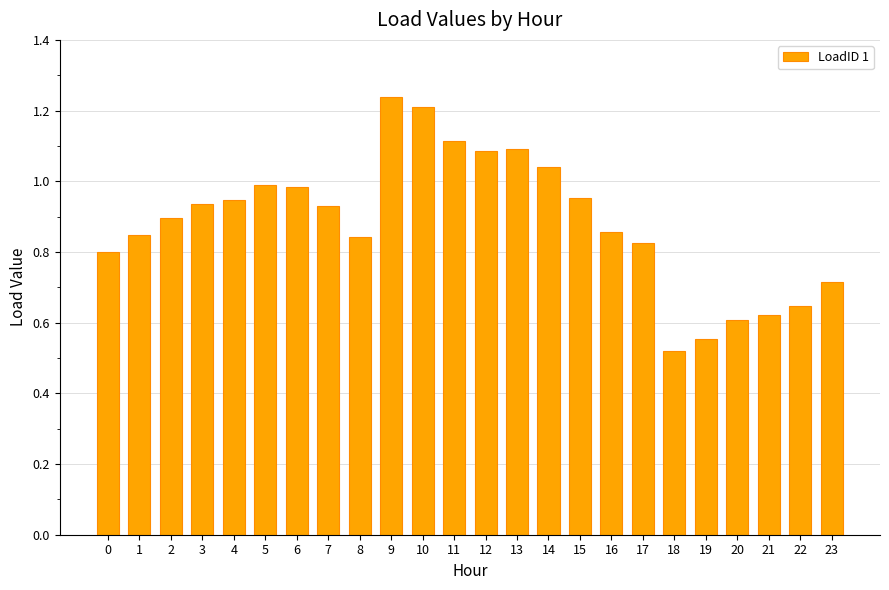

Between 5 and 16, which is larger?

5